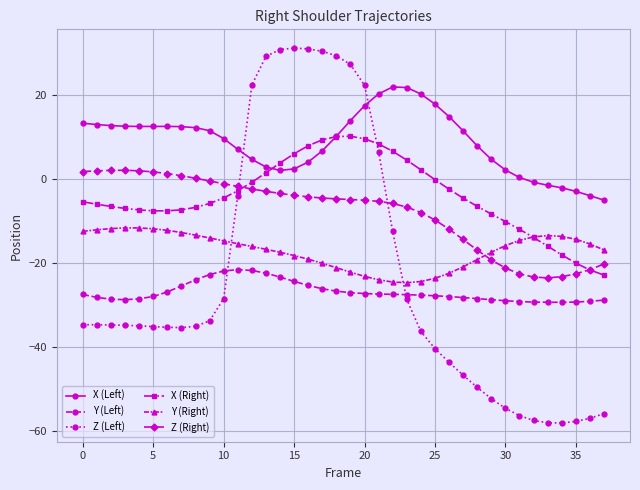

Rank the series by their maximum value, from lowest to highest.

Y (Left), Y (Right), Z (Right), X (Right), X (Left), Z (Left)